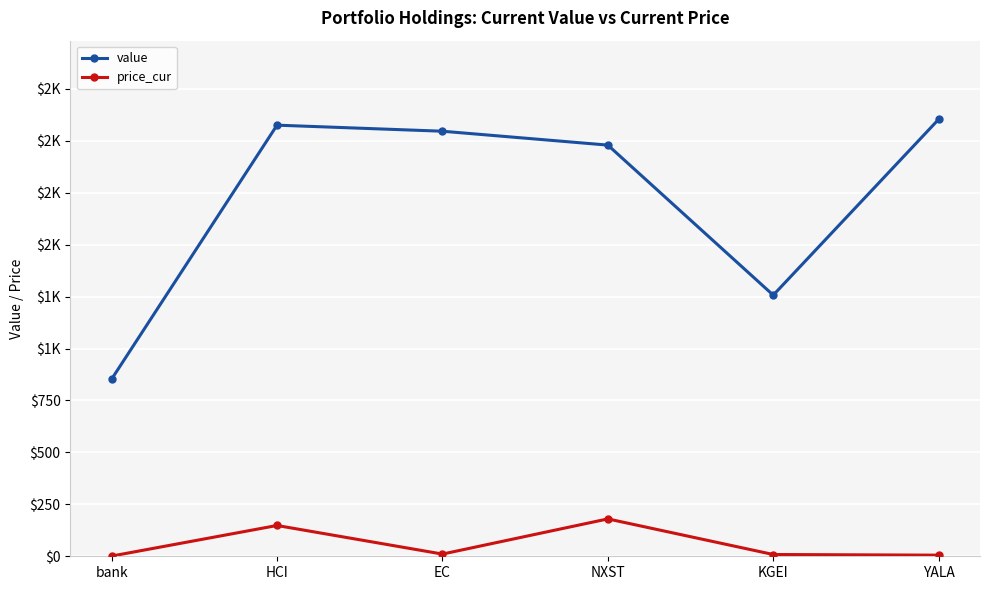

Does the chart have visible grid lines?

Yes